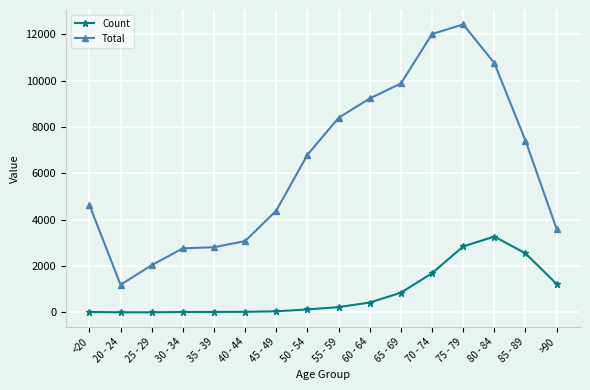

True or false: Count and Total intersect in this chart.

False